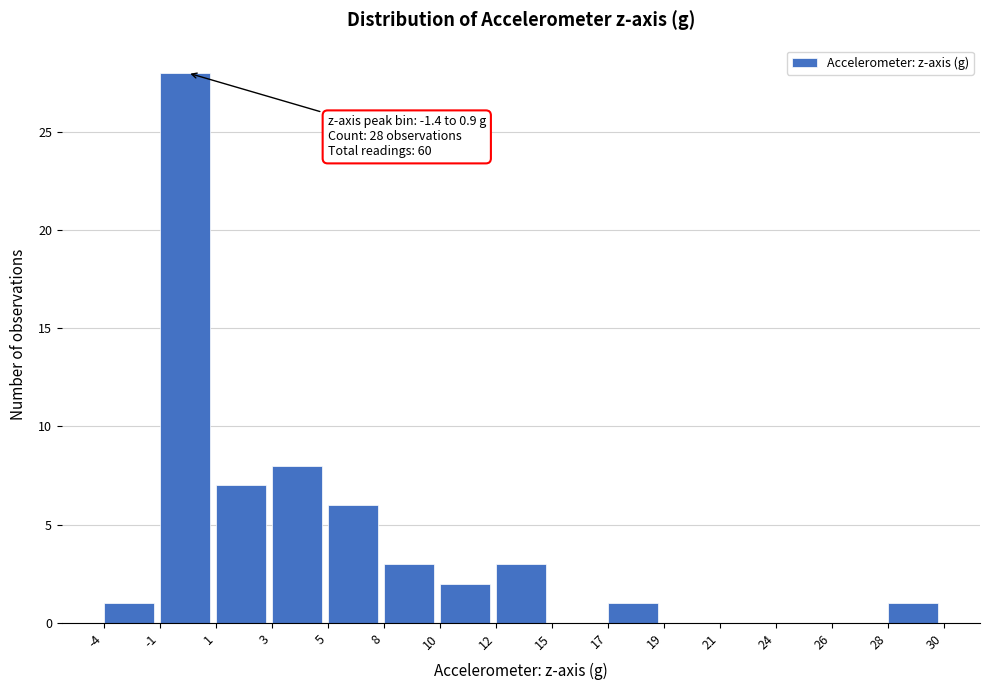

Reading left to right, what are all the values shown in this chart?

-4=1	-1=28	1=7	3=8	5=6	8=3	10=2	12=3	15=0	17=1	19=0	21=0	24=0	26=0	28=1